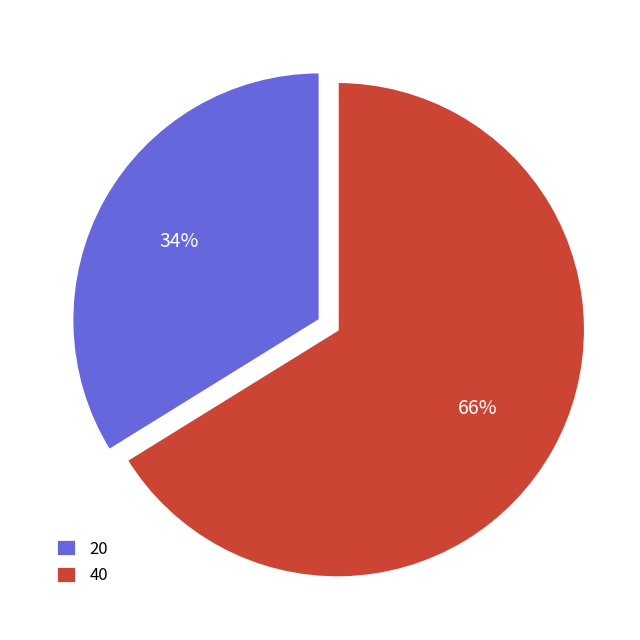

To the nearest percent, what is the average slice percentage?

50%